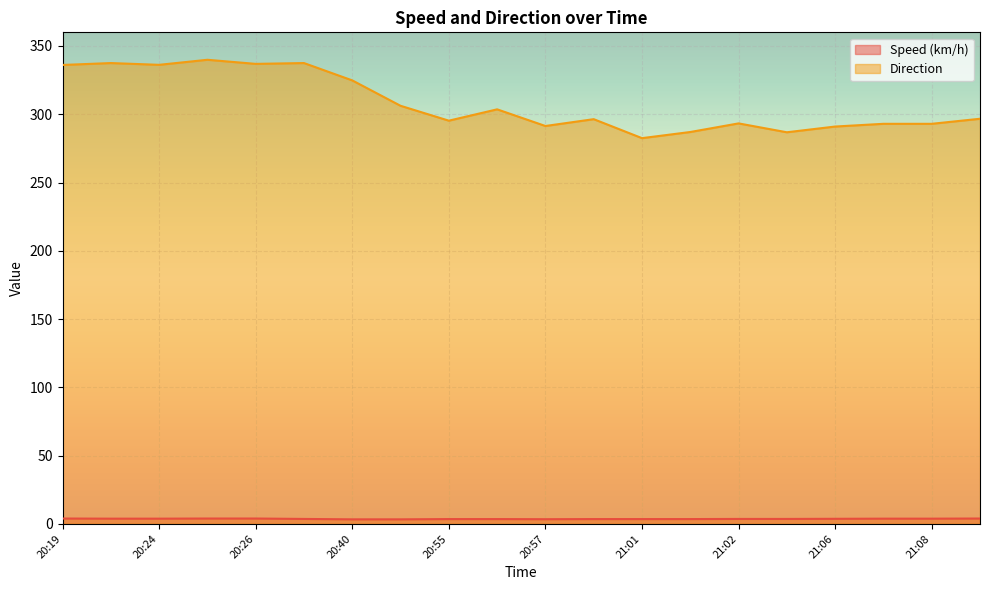

True or false: Direction and Speed (km/h) cross at least once.

False